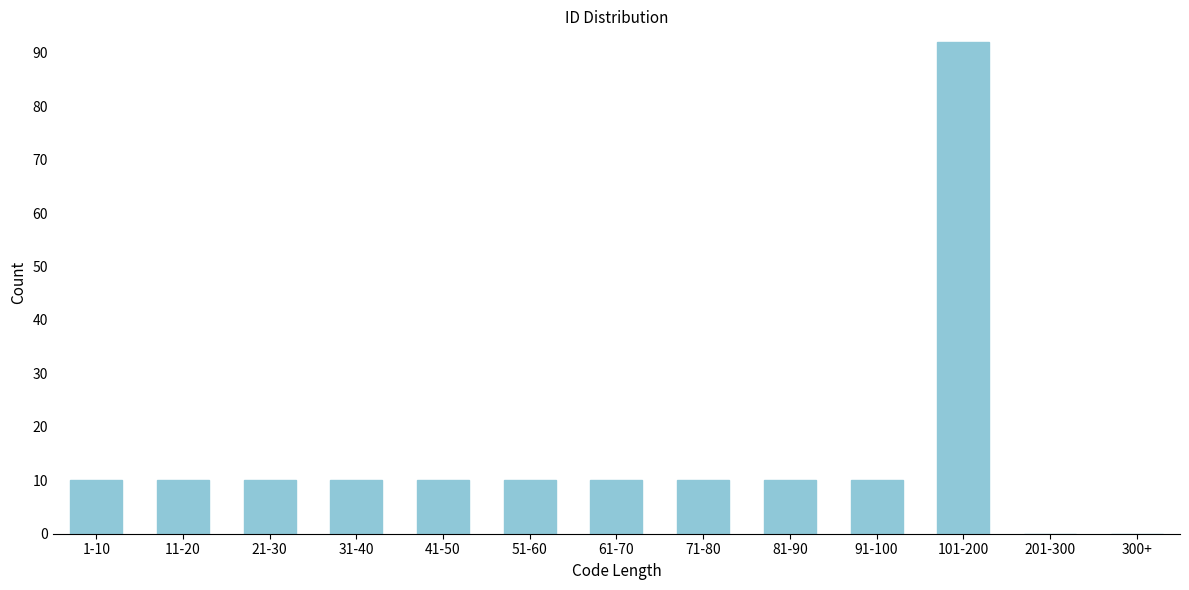

Reading left to right, transcribe all the data shown in this chart.

1-10=10	11-20=10	21-30=10	31-40=10	41-50=10	51-60=10	61-70=10	71-80=10	81-90=10	91-100=10	101-200=92	201-300=0	300+=0